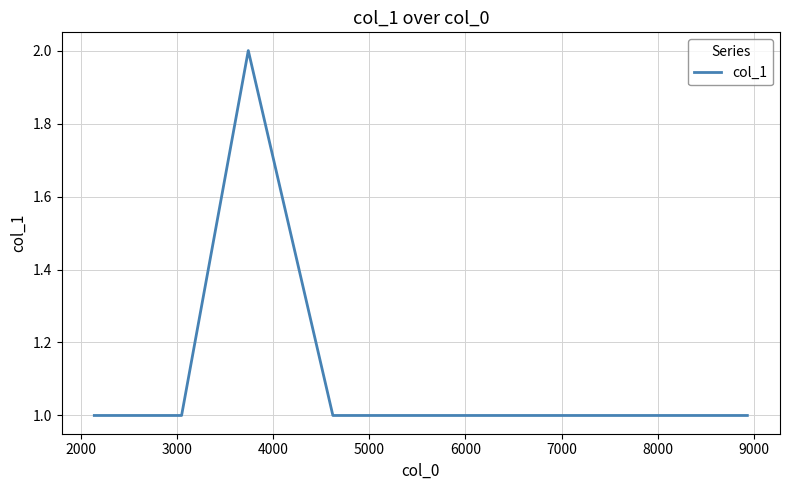

What is the average value?

1